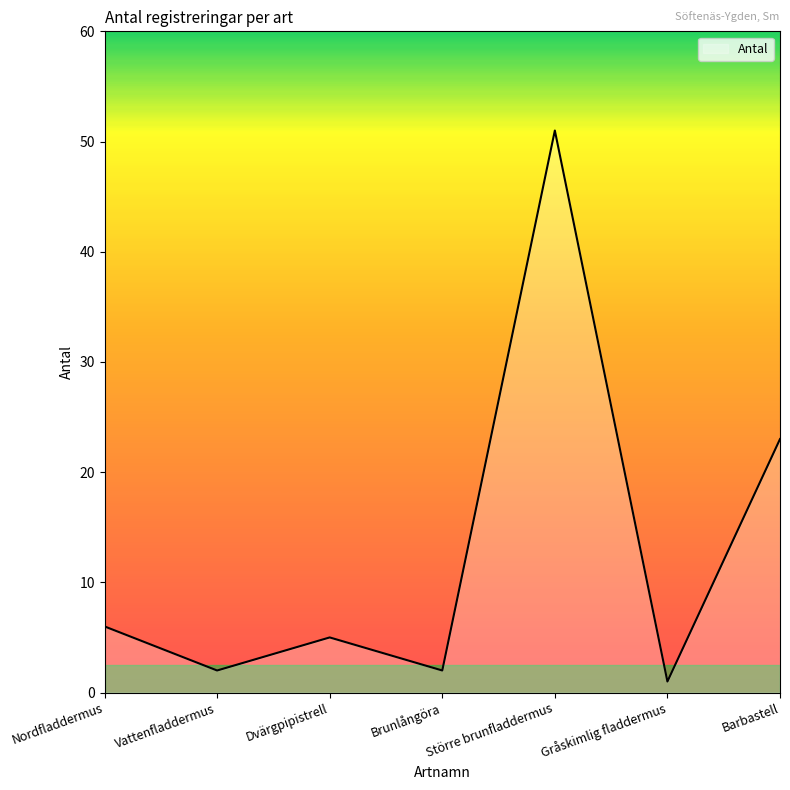

What position from the left is Nordfladdermus?

1